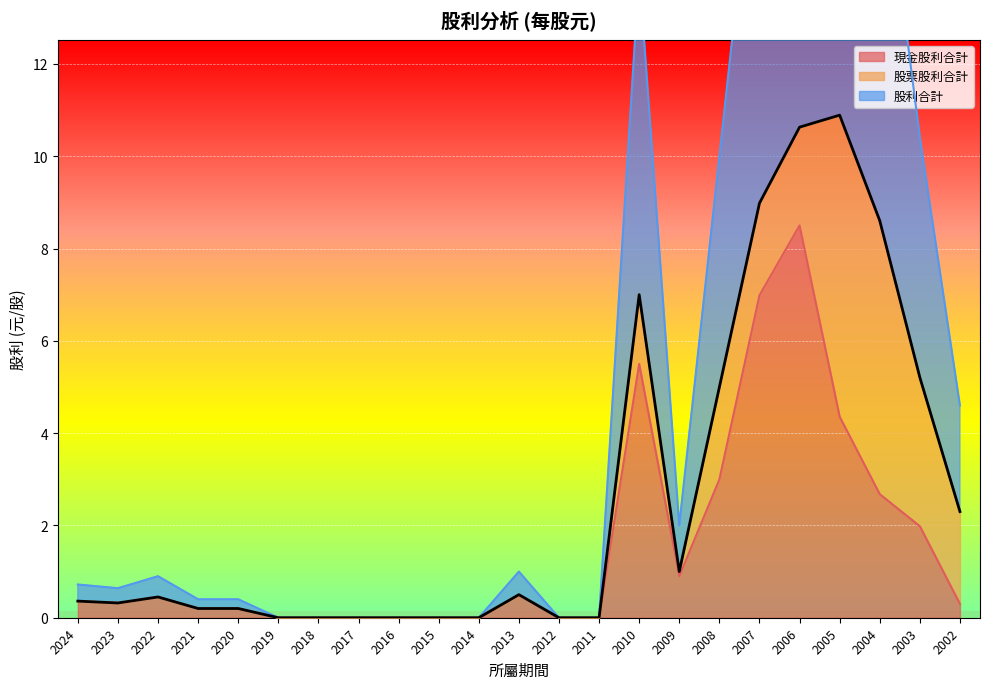

True or false: 現金股利合計 and 股利合計 cross at least once.

False